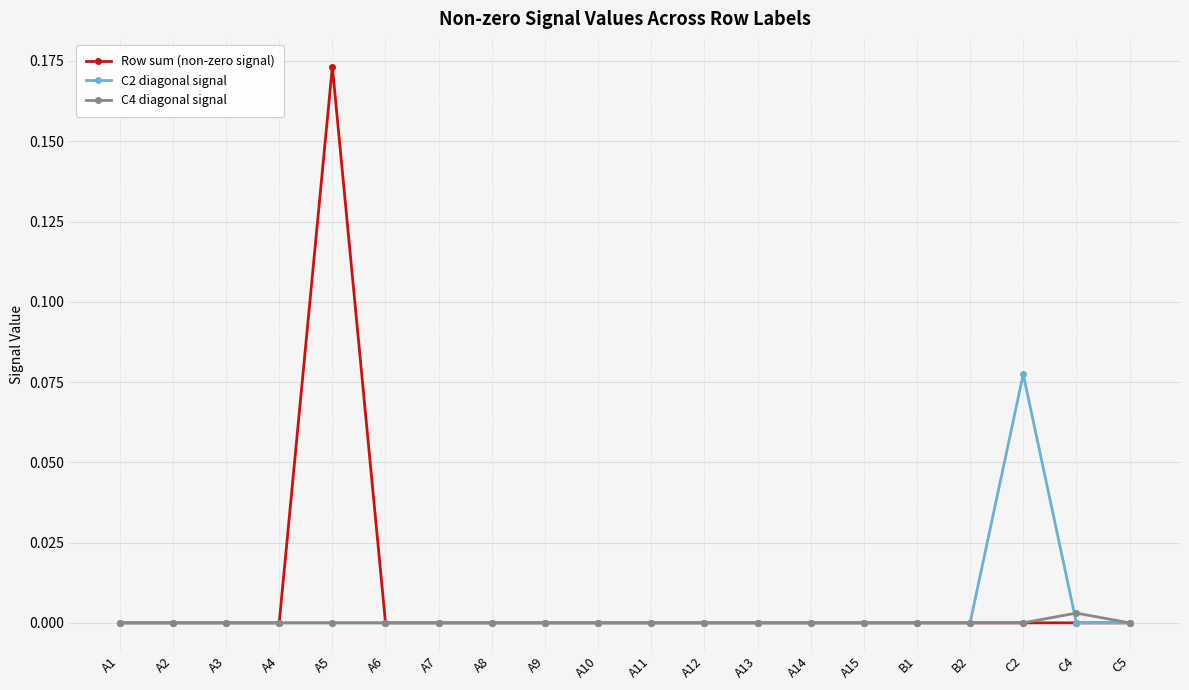

True or false: Row sum (non-zero signal) has more than 0 interior local peaks.

True